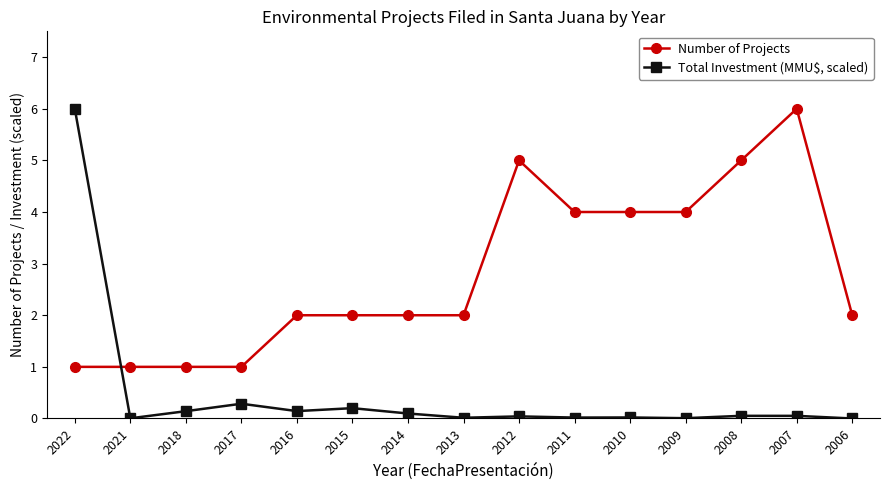

At 2008, list the series in order from largest to smallest.

Number of Projects, Total Investment (MMU$, scaled)